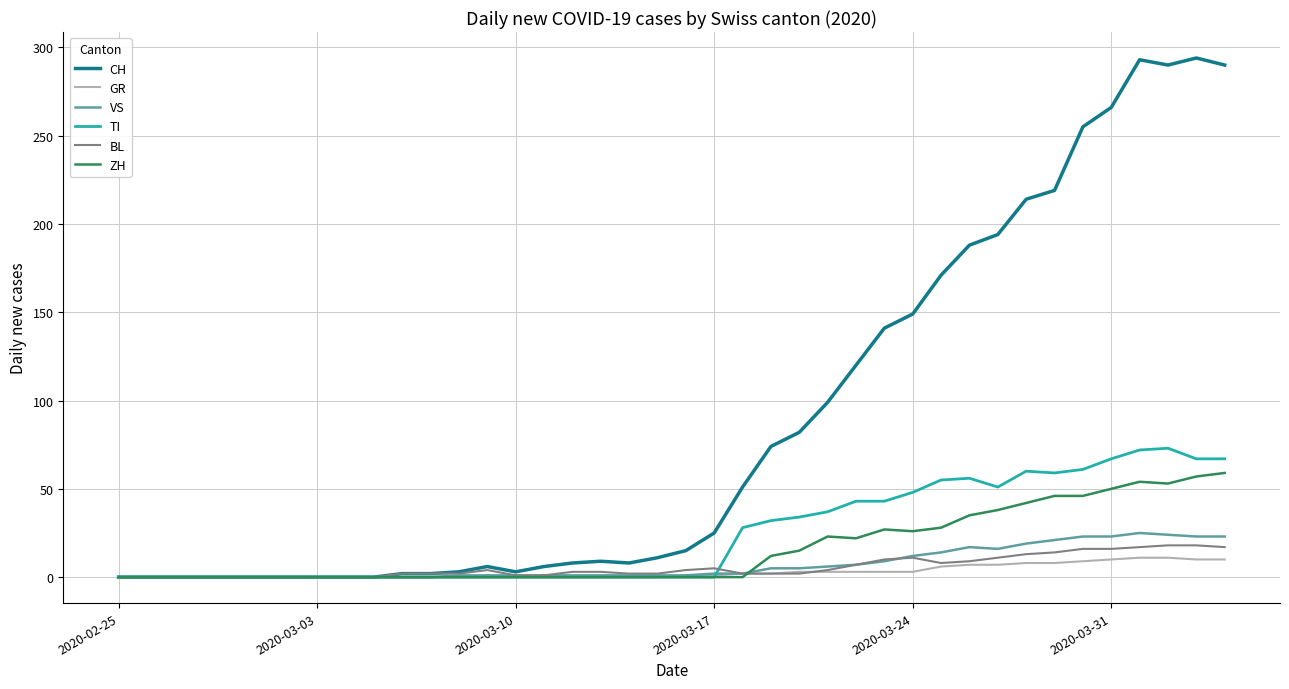

Which series has the largest total across all categories?

CH